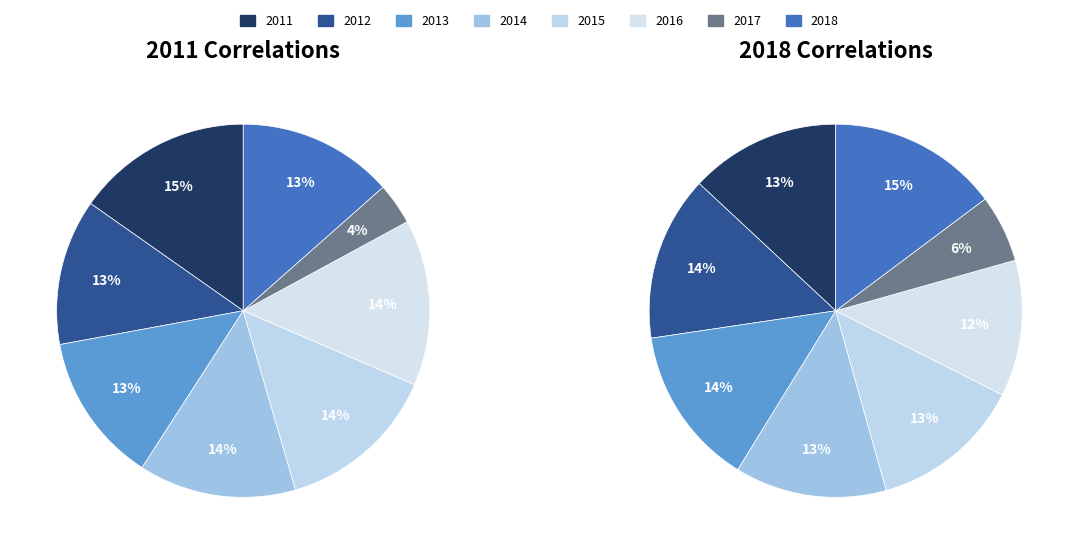

Combined, what portion of the pie is 2012_F_N7X_Enviromental and 2015_F_N7X_Enviromental?

26.6%